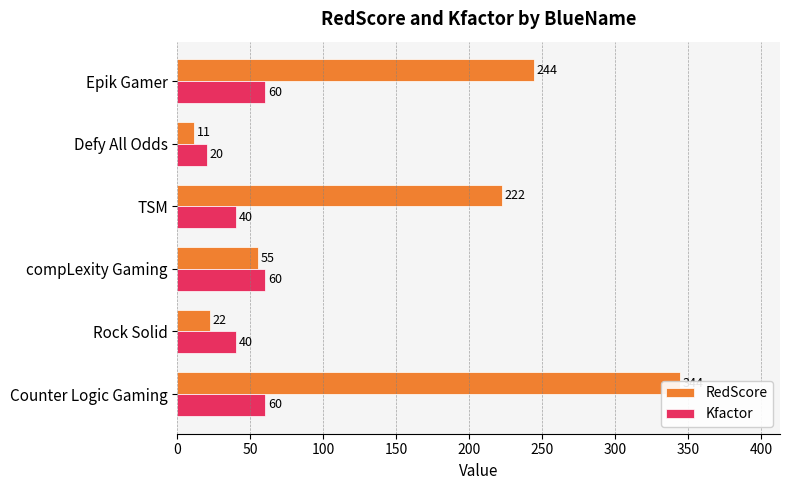

The value of Kfactor at 50 is 53. True or false?

False